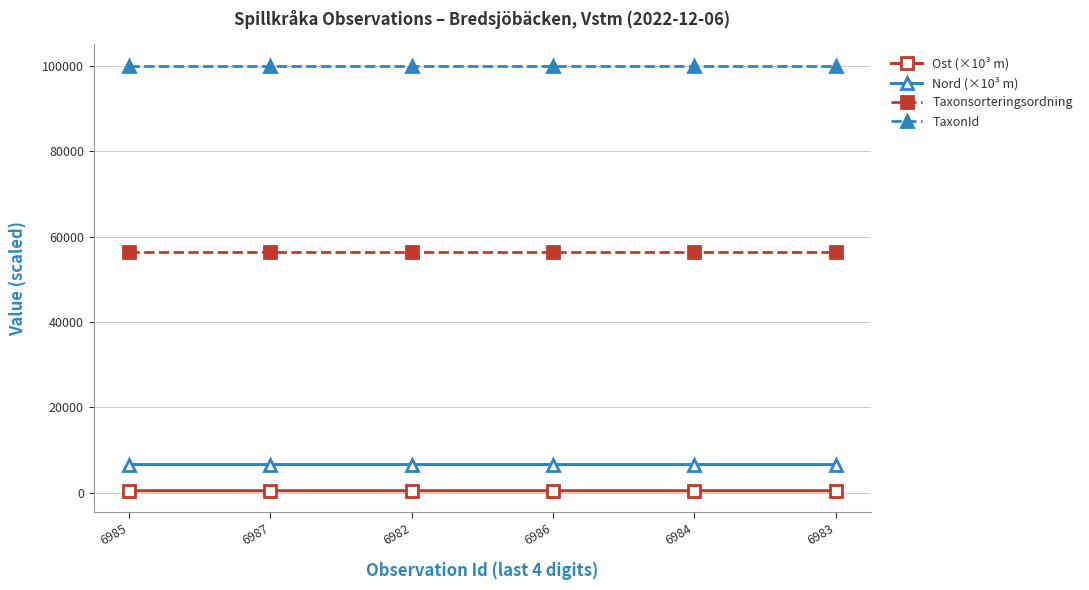

What is the sum of all Taxonsorteringsordning values?

338466.0